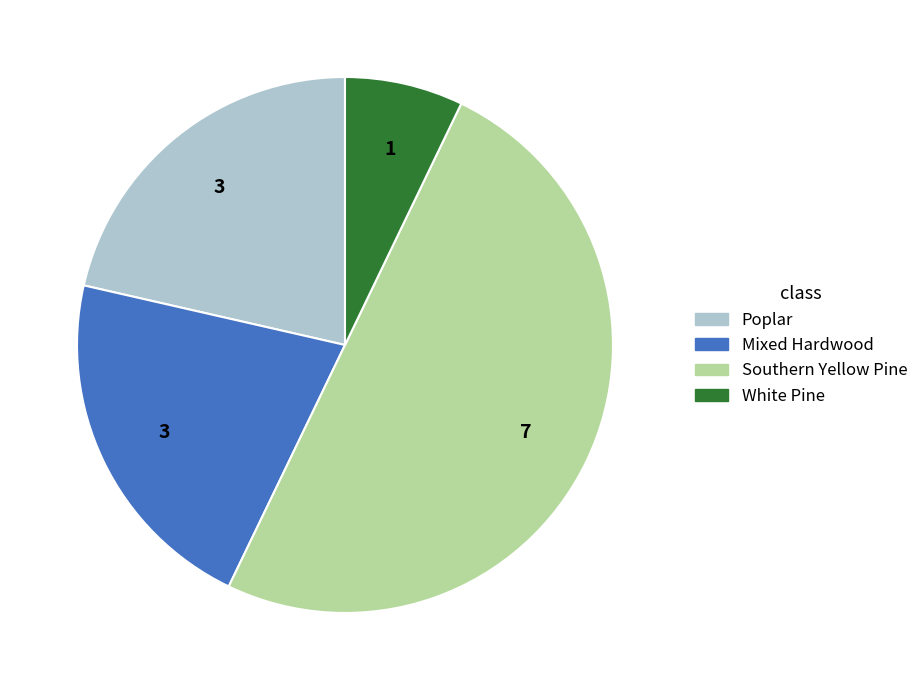

Which category has the biggest portion of the pie?

Southern Yellow Pine